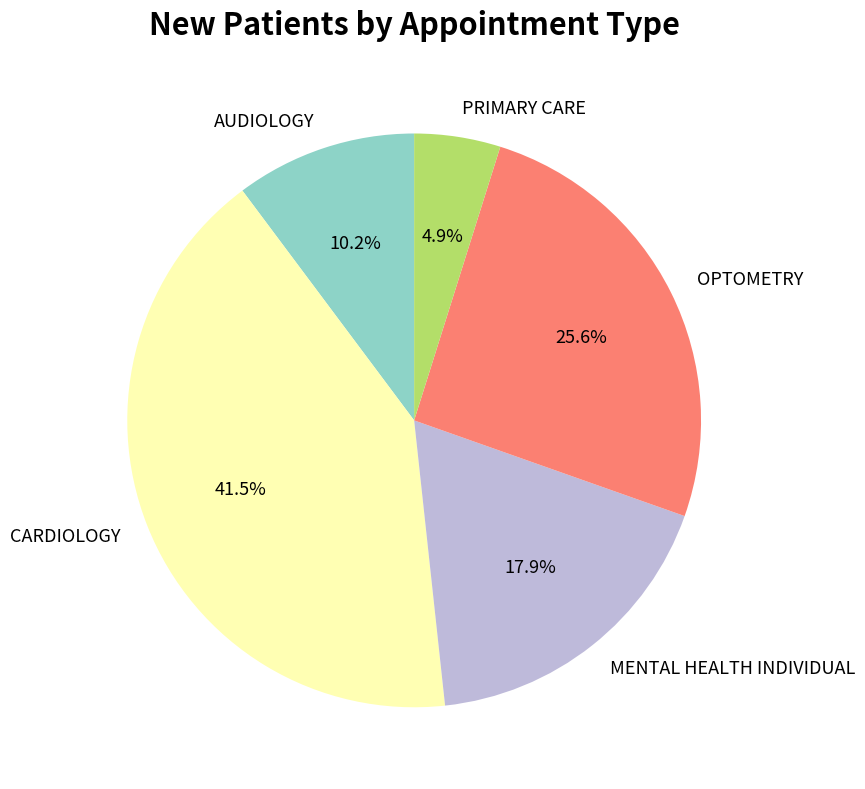

To the nearest percent, what portion does OPTOMETRY represent?

26%